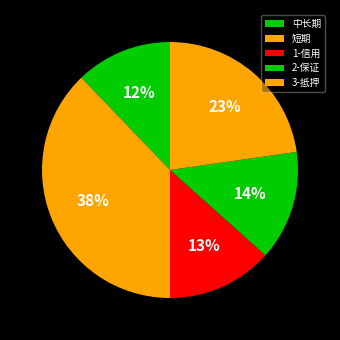

To the nearest percent, what is the difference between the 中长期 and 短期 slice percentages?

26%